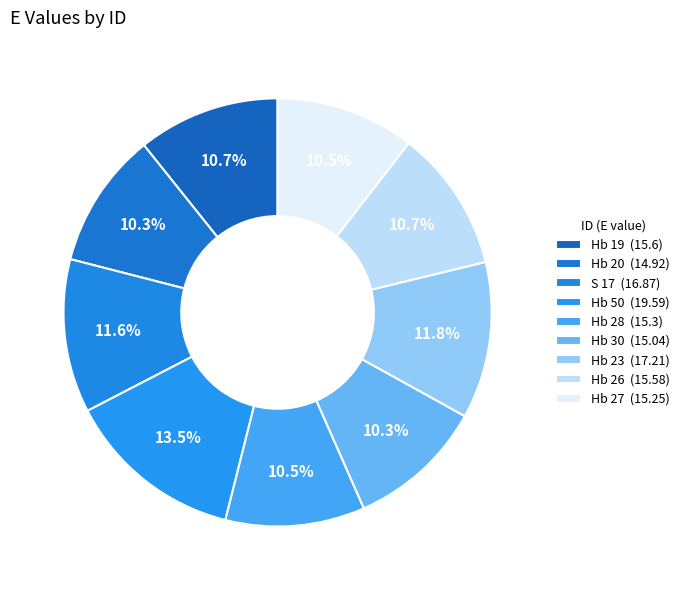

How many segments does this pie chart have?

9